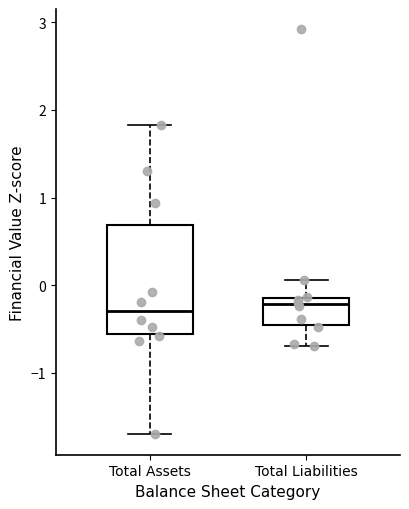

Which box is the tallest, from its lower edge to its upper edge?

Total Assets